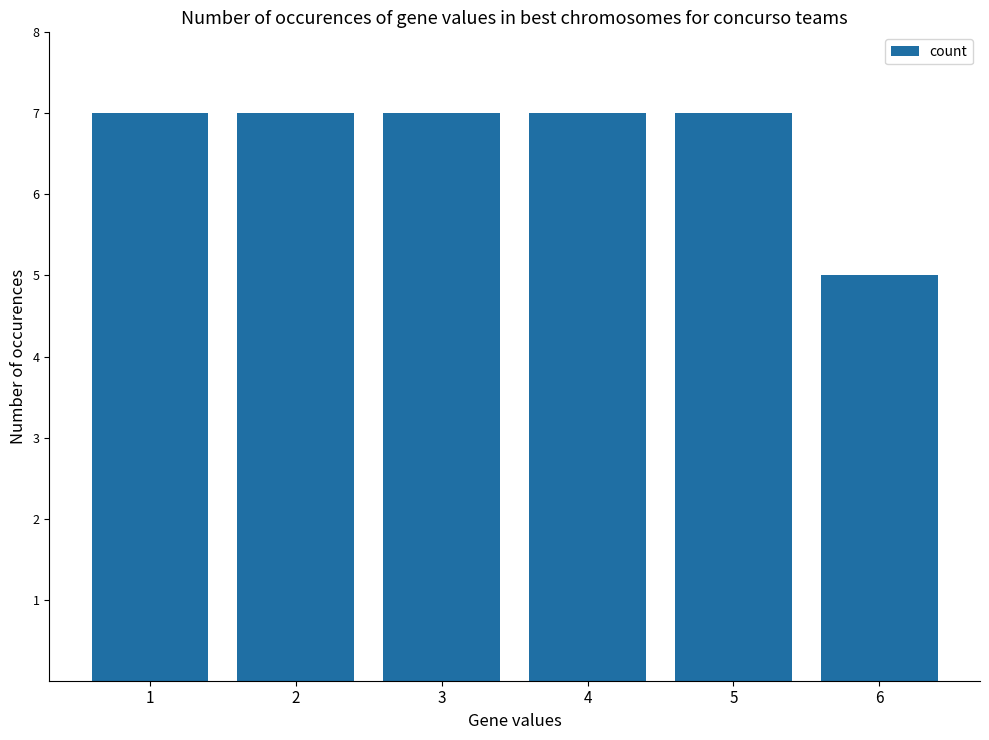

What is the maximum value shown in the chart?

7